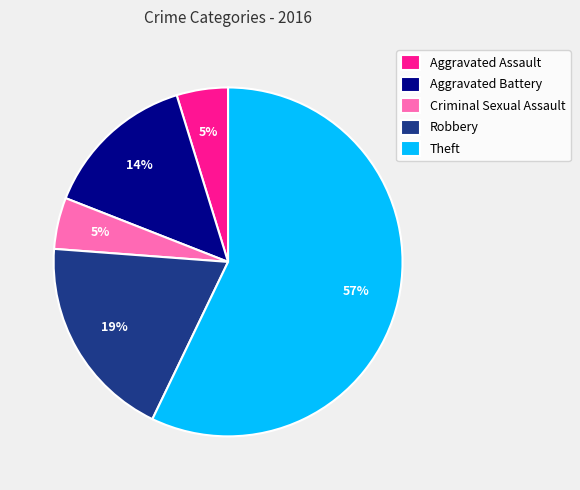

Which category has the biggest portion of the pie?

Theft